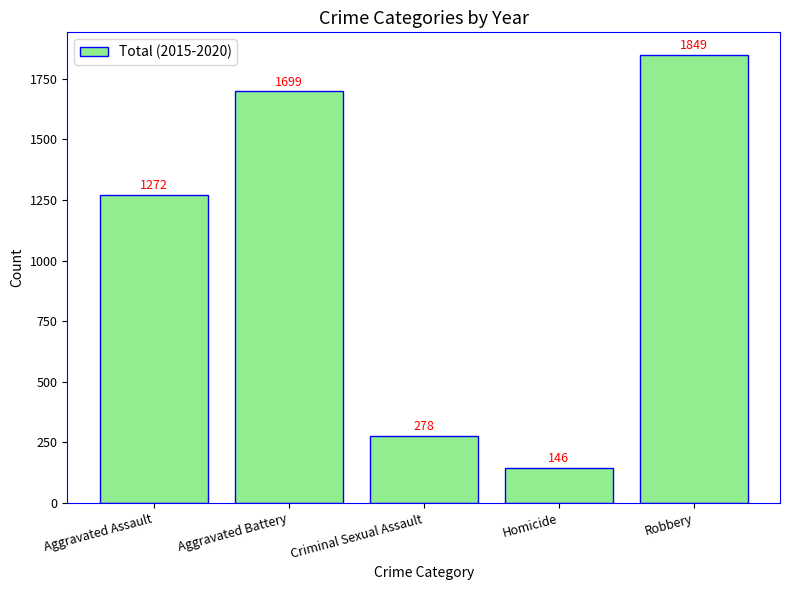

The chart shows a value of 488 at Criminal Sexual Assault. True or false?

False